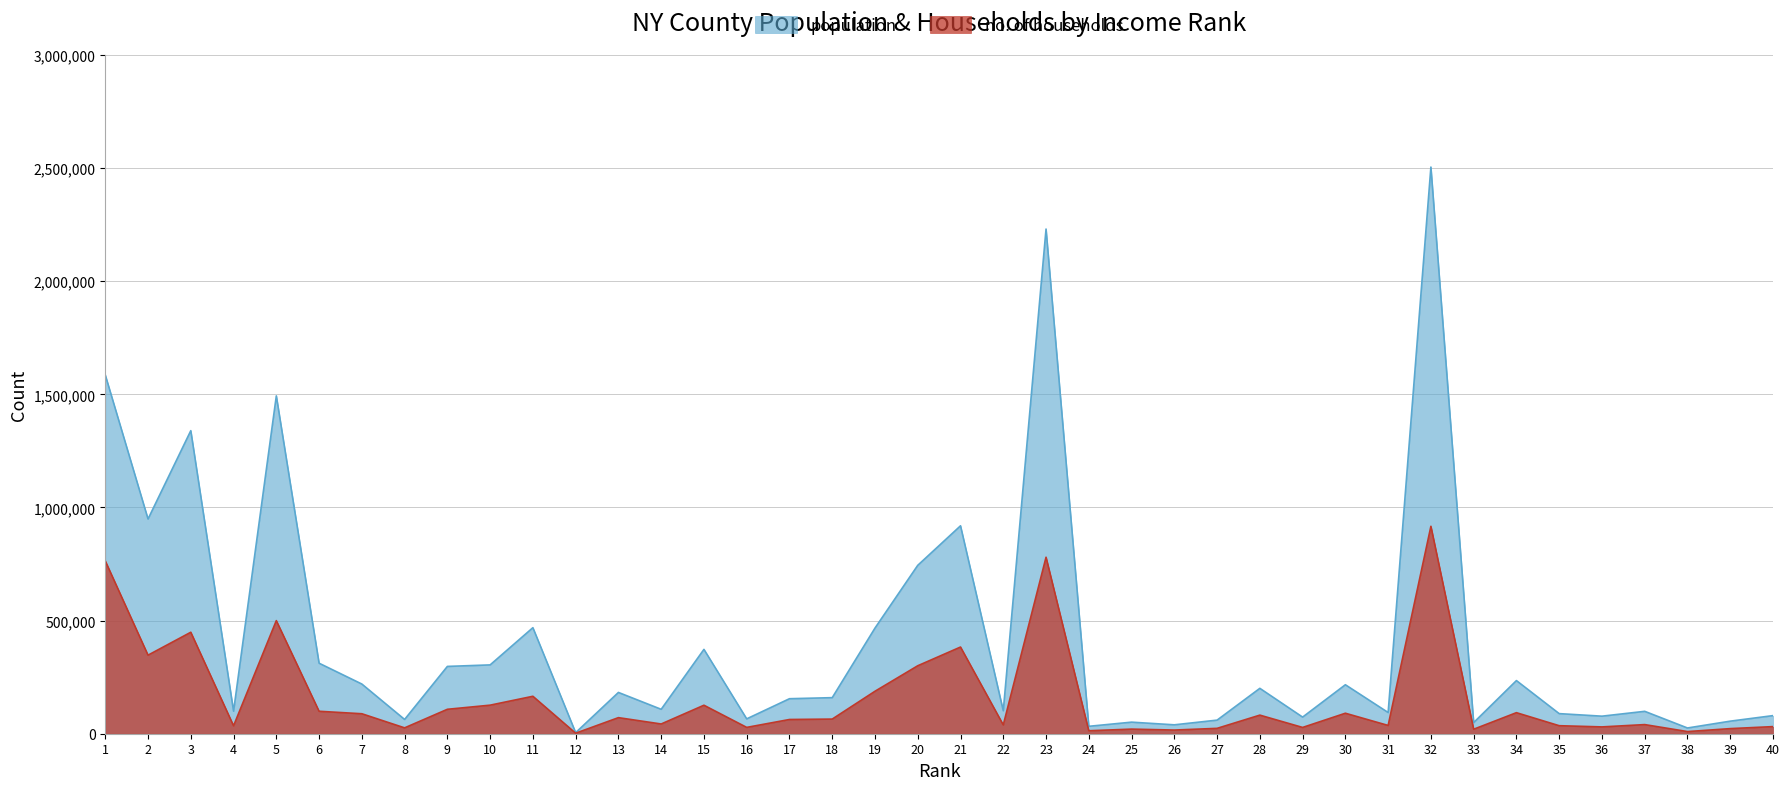

What is the sum of all population values?

16625699